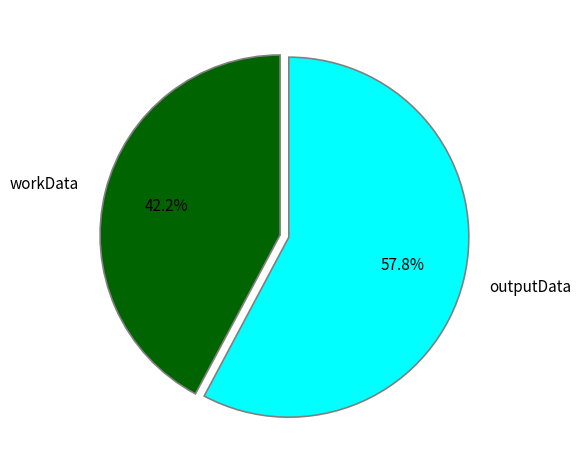

Approximately how many times larger is the value at workData compared to outputData?

0.7